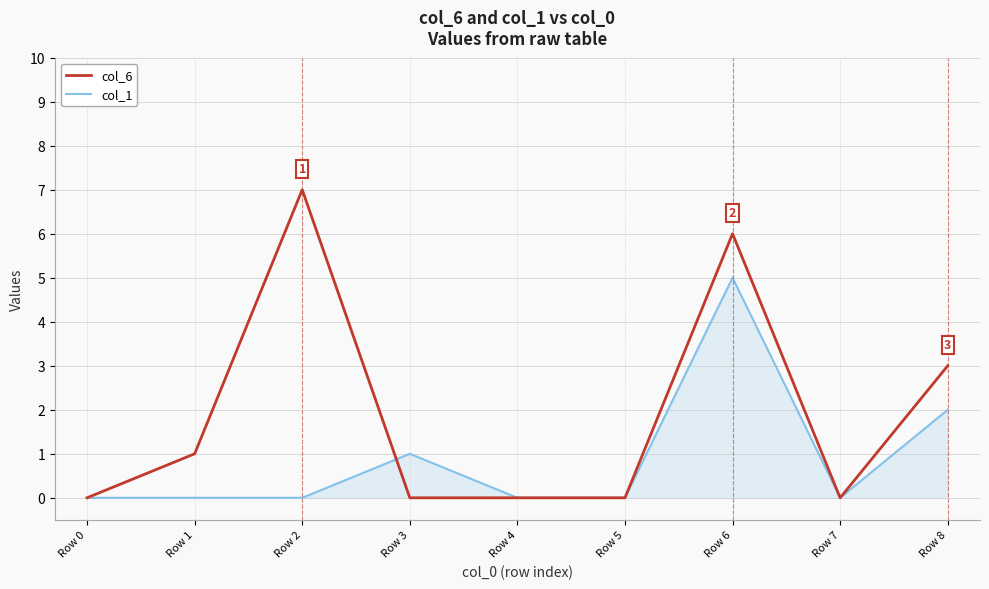

The value of col_6 at Row 0 is 4. True or false?

False